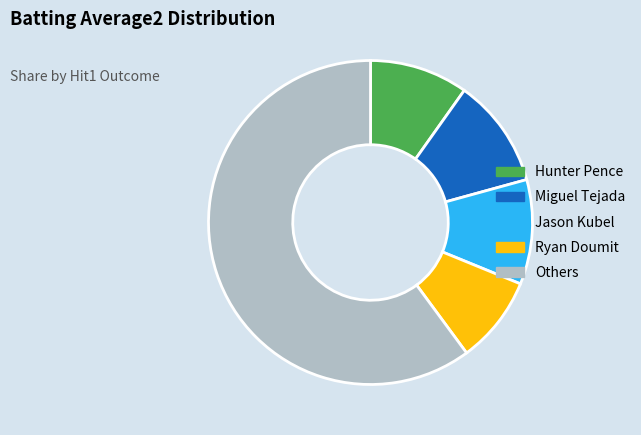

Is there any slice that represents more than half of the pie?

Yes